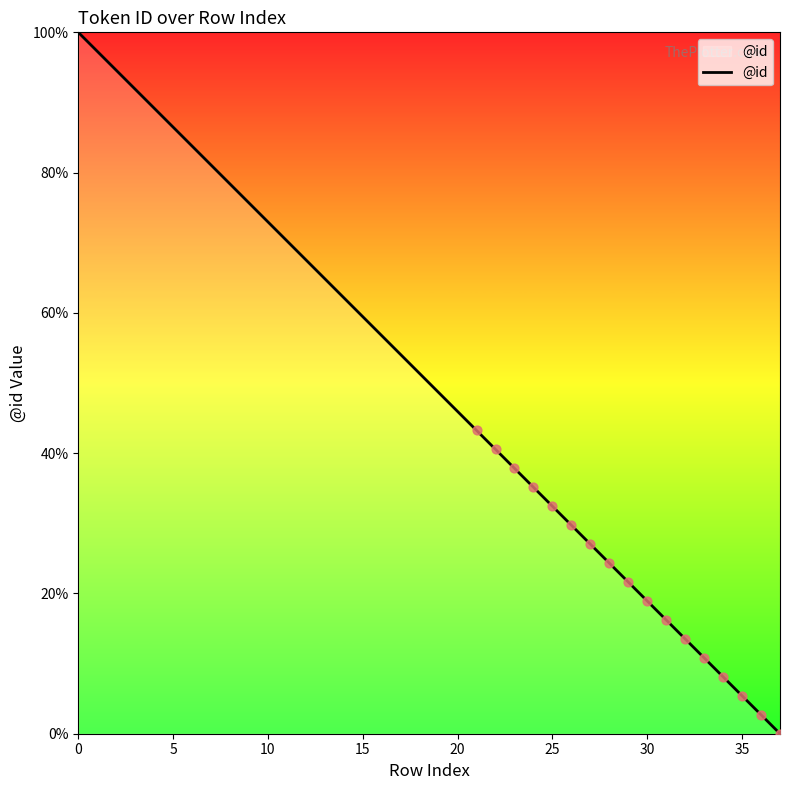

What is the greatest value displayed?

100.0